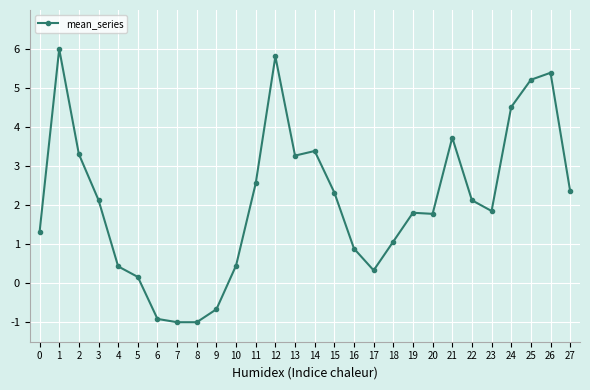

Between 11 and 16, which is larger?

11